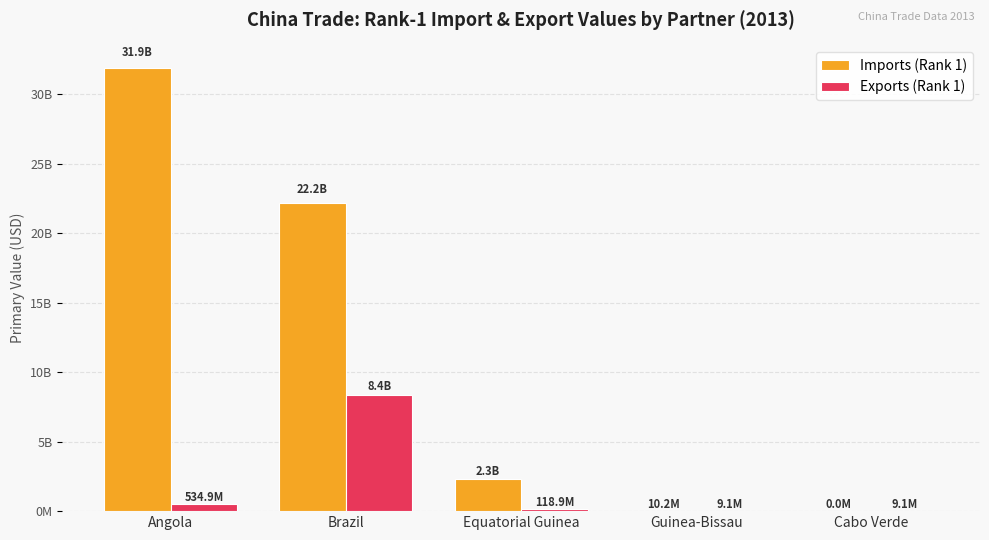

Are the bars grouped side by side (vs. stacked)?

Yes